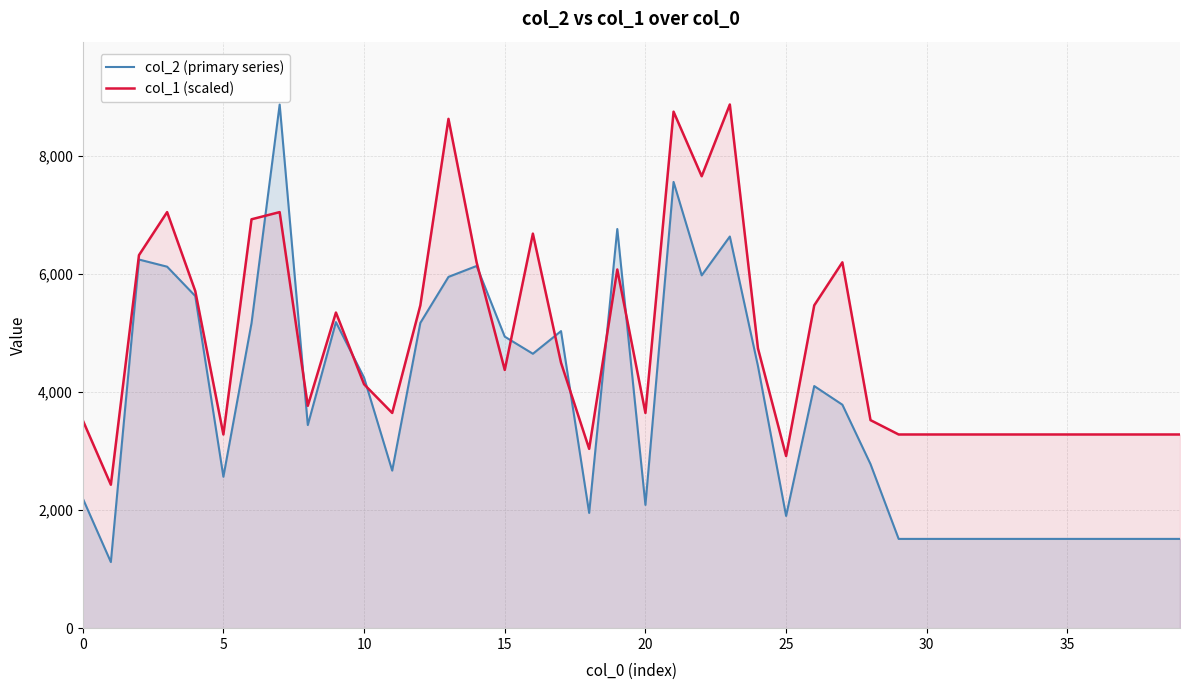

What is the minimum value for col_1 (scaled)?

2430.1